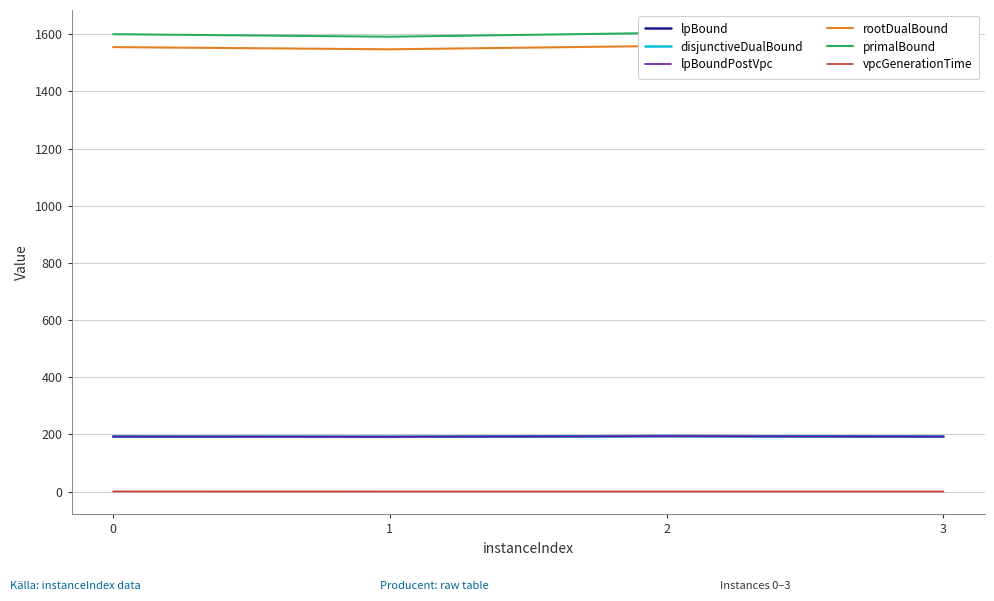

At which label does vpcGenerationTime reach its minimum?

1